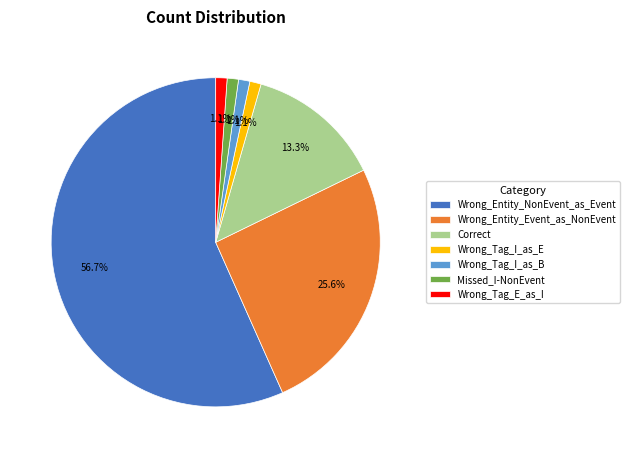

The Wrong_Tag_I_as_B slice represents 1% of the pie. True or false?

True